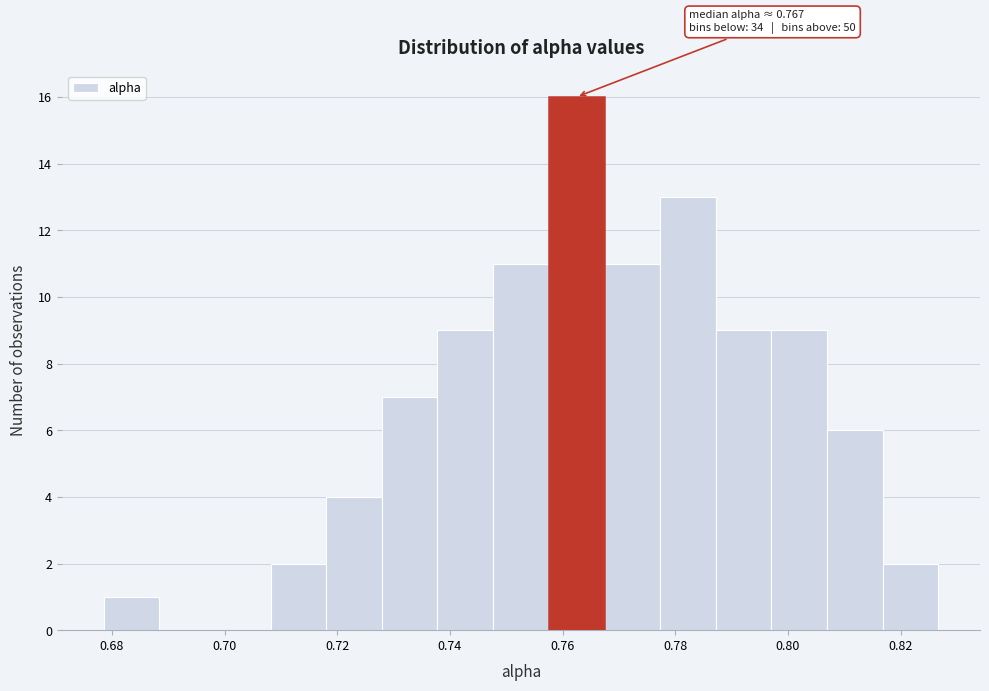

Over which range of the x-axis is the bar tallest?

0.758 to 0.768